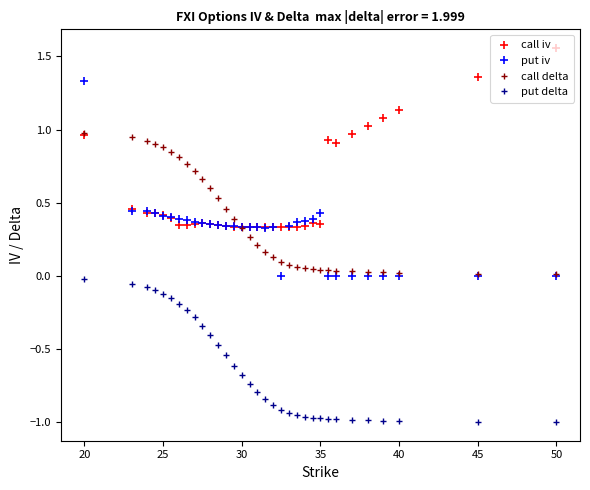

List the series in order of their peak value, highest first.

call iv, put iv, call delta, put delta